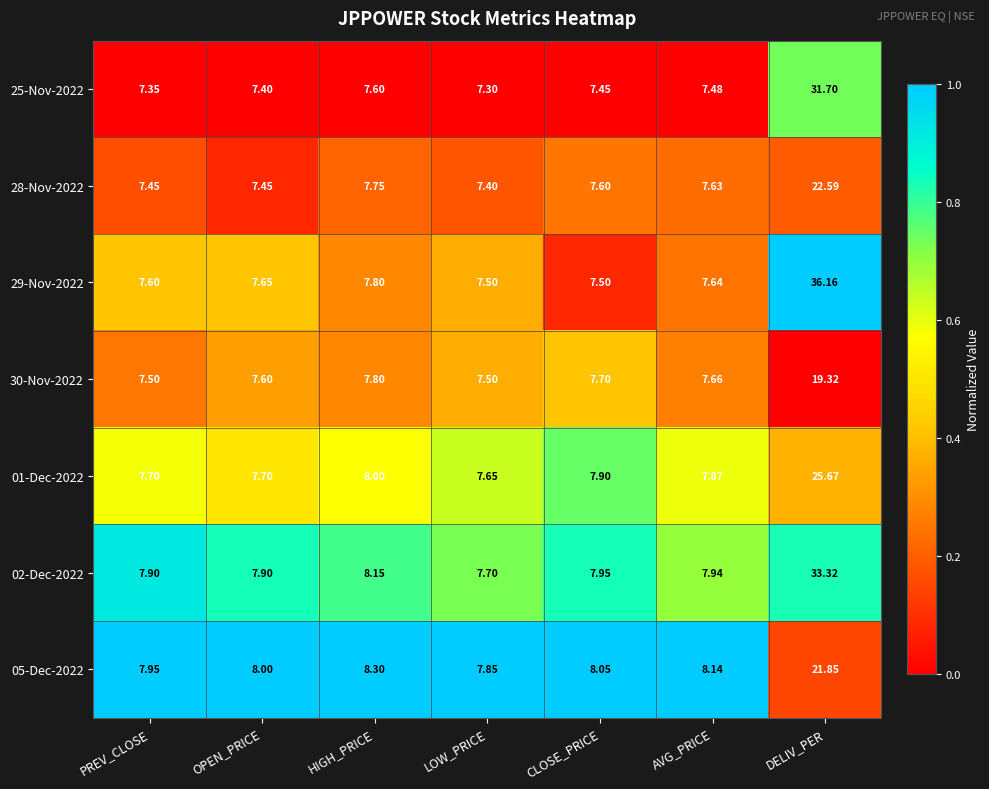

At which label is 01-Dec-2022 closest to 16?

HIGH_PRICE